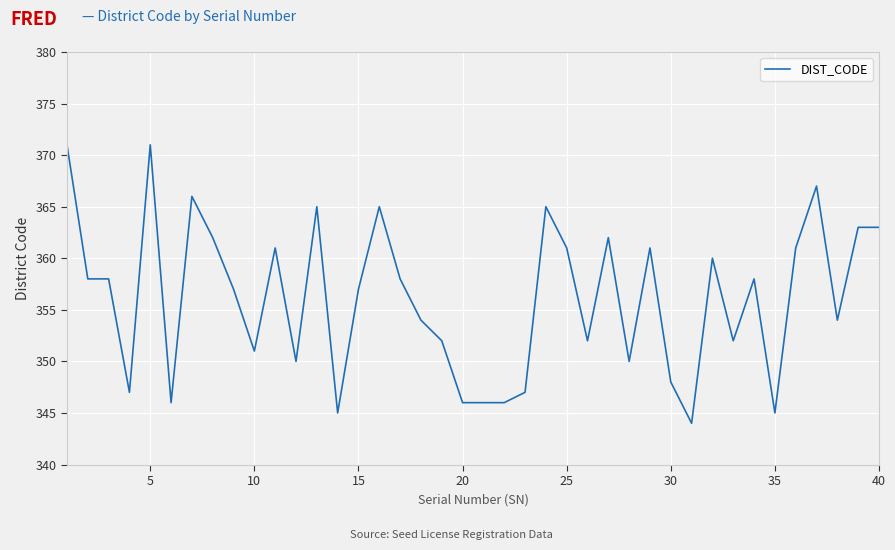

Count the number of data series in this chart.

1